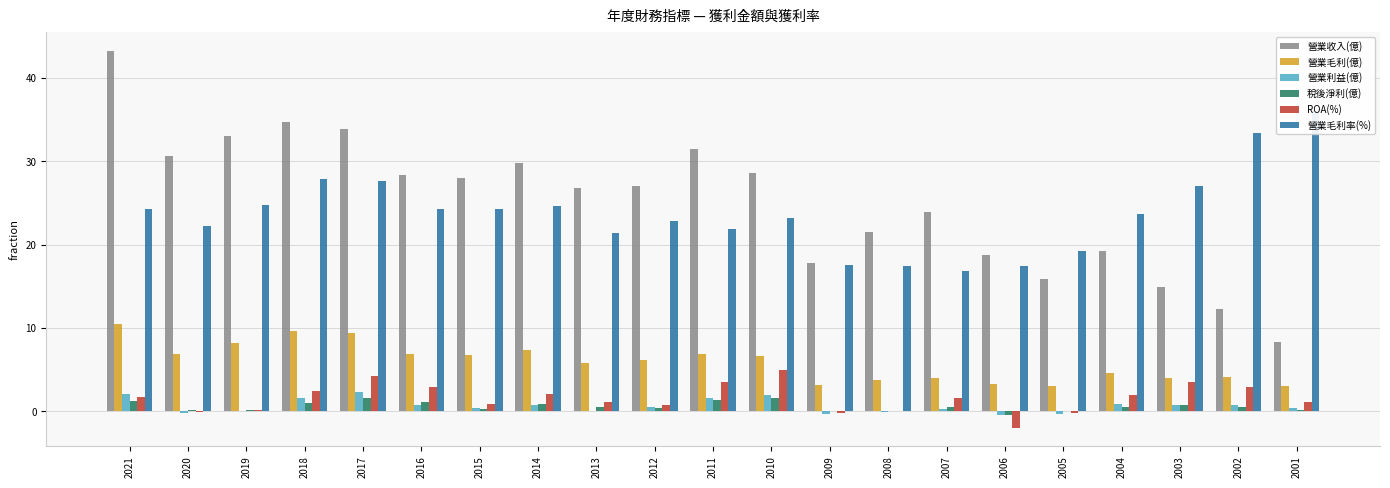

Reading left to right, extract all data points from this chart.

營業收入(億): 2021=43.3	2020=30.6	2019=33.1	2018=34.7	2017=33.9	2016=28.4	2015=28.0	2014=29.8	2013=26.8	2012=27.1	2011=31.5	2010=28.6	2009=17.8	2008=21.5	2007=23.9	2006=18.8	2005=15.9	2004=19.2	2003=14.9	2002=12.3	2001=8.3
營業毛利(億): 2021=10.5	2020=6.8	2019=8.2	2018=9.7	2017=9.4	2016=6.9	2015=6.8	2014=7.3	2013=5.7	2012=6.2	2011=6.9	2010=6.6	2009=3.1	2008=3.8	2007=4.0	2006=3.3	2005=3.1	2004=4.6	2003=4.0	2002=4.1	2001=3.0
營業利益(億): 2021=2.0	2020=-0.2	2019=0.1	2018=1.6	2017=2.3	2016=0.7	2015=0.4	2014=0.7	2013=0.1	2012=0.5	2011=1.5	2010=1.9	2009=-0.3	2008=-0.1	2007=0.3	2006=-0.5	2005=-0.3	2004=0.8	2003=0.8	2002=0.8	2001=0.4
稅後淨利(億): 2021=1.2	2020=0.1	2019=0.1	2018=1.0	2017=1.6	2016=1.1	2015=0.2	2014=0.8	2013=0.5	2012=0.4	2011=1.3	2010=1.6	2009=0.0	2008=0.0	2007=0.5	2006=-0.5	2005=0.0	2004=0.5	2003=0.8	2002=0.5	2001=0.2
ROA(%): 2021=1.7	2020=-0.1	2019=0.1	2018=2.4	2017=4.2	2016=2.9	2015=0.9	2014=2.1	2013=1.1	2012=0.8	2011=3.5	2010=5.0	2009=-0.2	2008=0.0	2007=1.6	2006=-1.9	2005=-0.3	2004=2.0	2003=3.5	2002=2.9	2001=1.1
營業毛利率(%): 2021=24.3	2020=22.3	2019=24.8	2018=27.9	2017=27.7	2016=24.3	2015=24.3	2014=24.6	2013=21.4	2012=22.8	2011=21.9	2010=23.2	2009=17.6	2008=17.4	2007=16.8	2006=17.4	2005=19.2	2004=23.7	2003=27.1	2002=33.4	2001=36.1